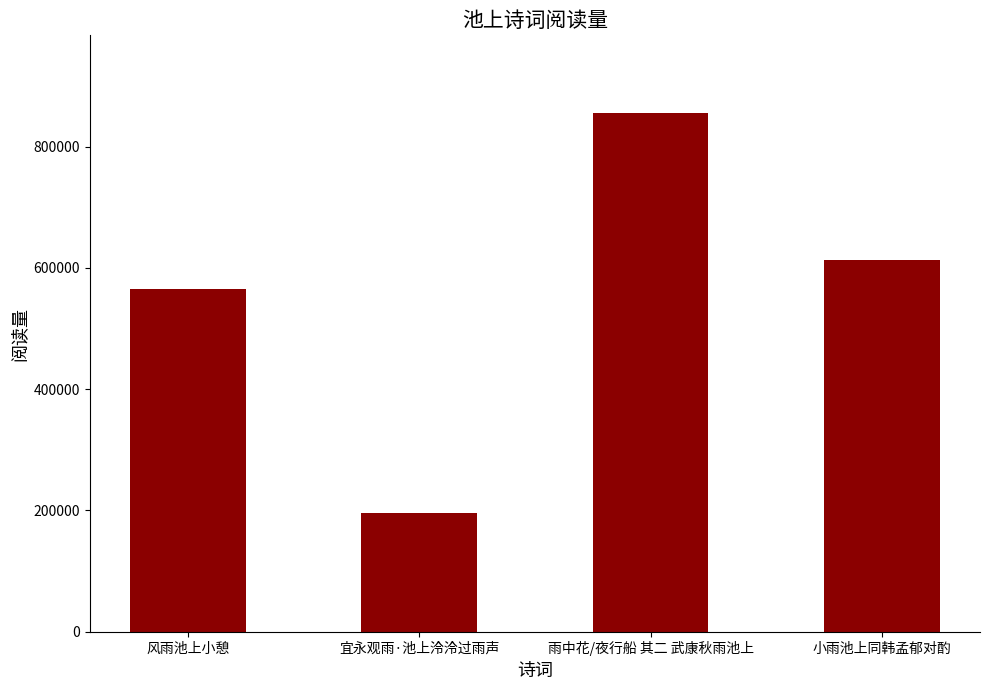

What position from the right is 风雨池上小憩?

4